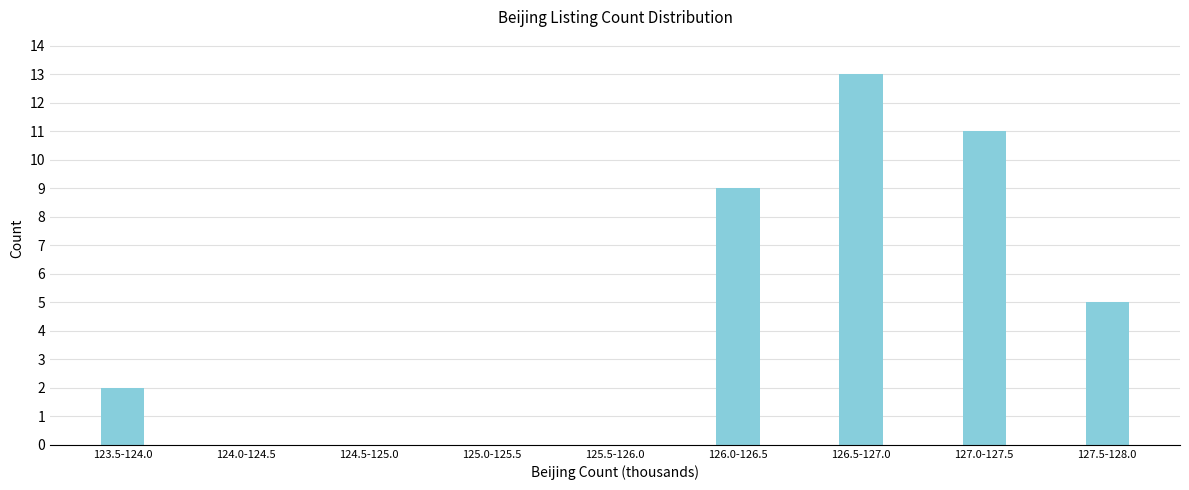

Reading right to left, transcribe all the data shown in this chart.

127.5-128.0=5	127.0-127.5=11	126.5-127.0=13	126.0-126.5=9	125.5-126.0=0	125.0-125.5=0	124.5-125.0=0	124.0-124.5=0	123.5-124.0=2